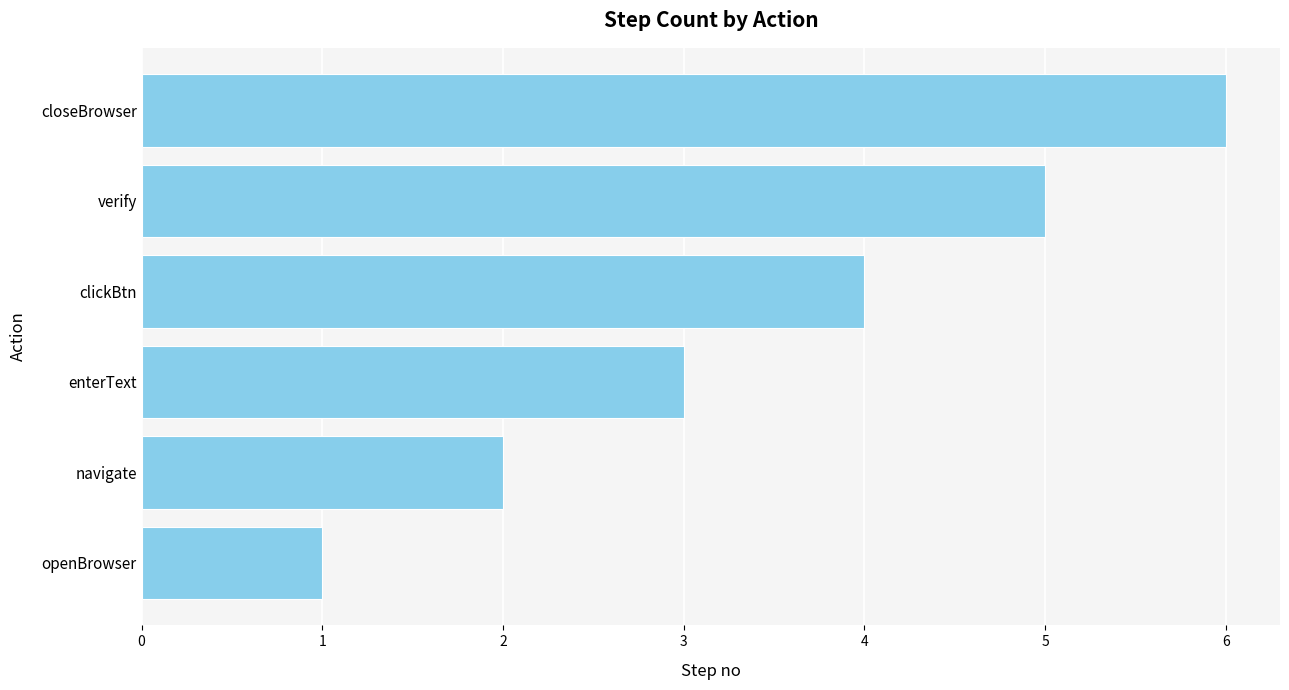

Is it true that the value at openBrowser is 0?

False